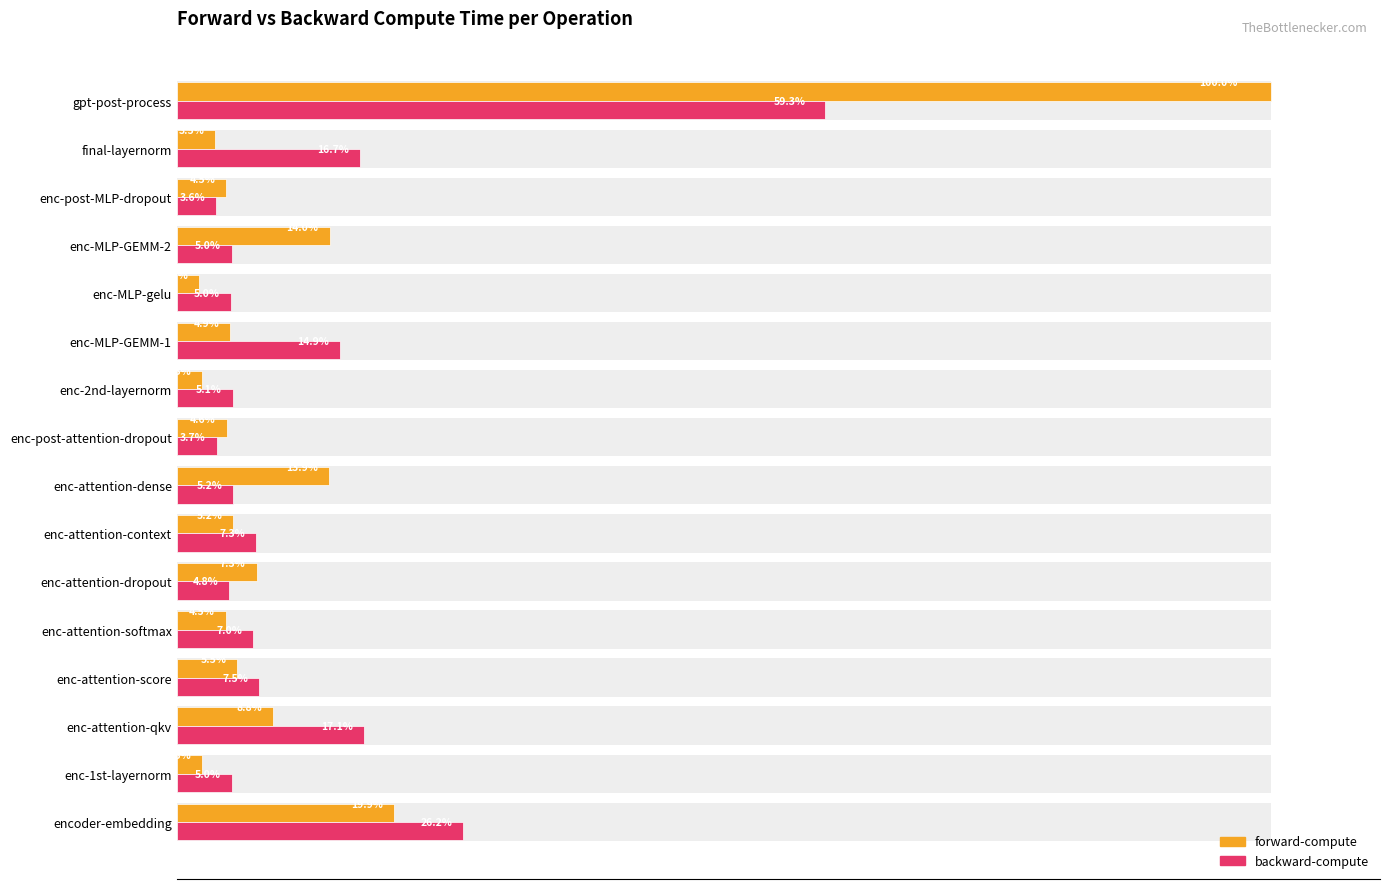

Reading right to left, transcribe all the data shown in this chart.

forward-compute: 100.0	3.5	4.5	14.0	2.0	4.9	2.3	4.6	13.9	5.2	7.3	4.5	5.5	8.8	2.3	19.9
backward-compute: 59.3	16.7	3.6	5.0	5.0	14.9	5.1	3.7	5.2	7.3	4.8	7.0	7.5	17.1	5.0	26.2